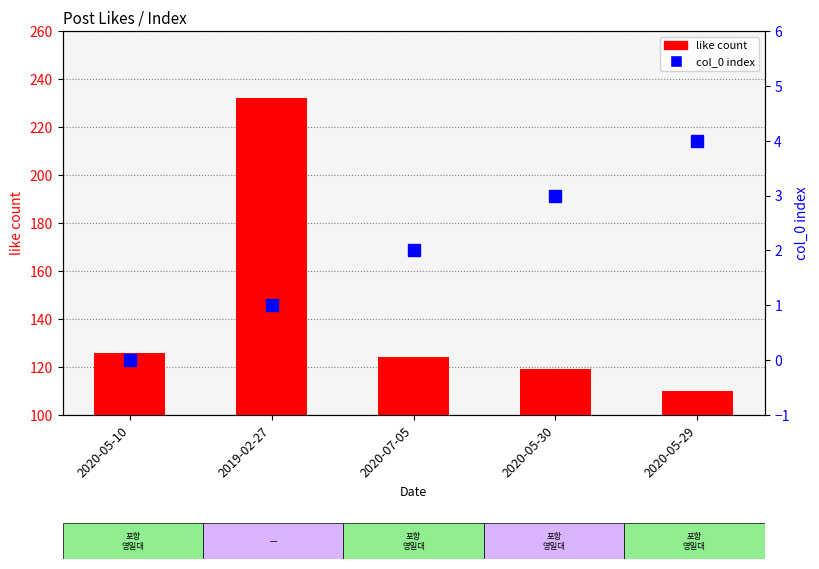

What is the total value across all series at 2019-02-27?

233